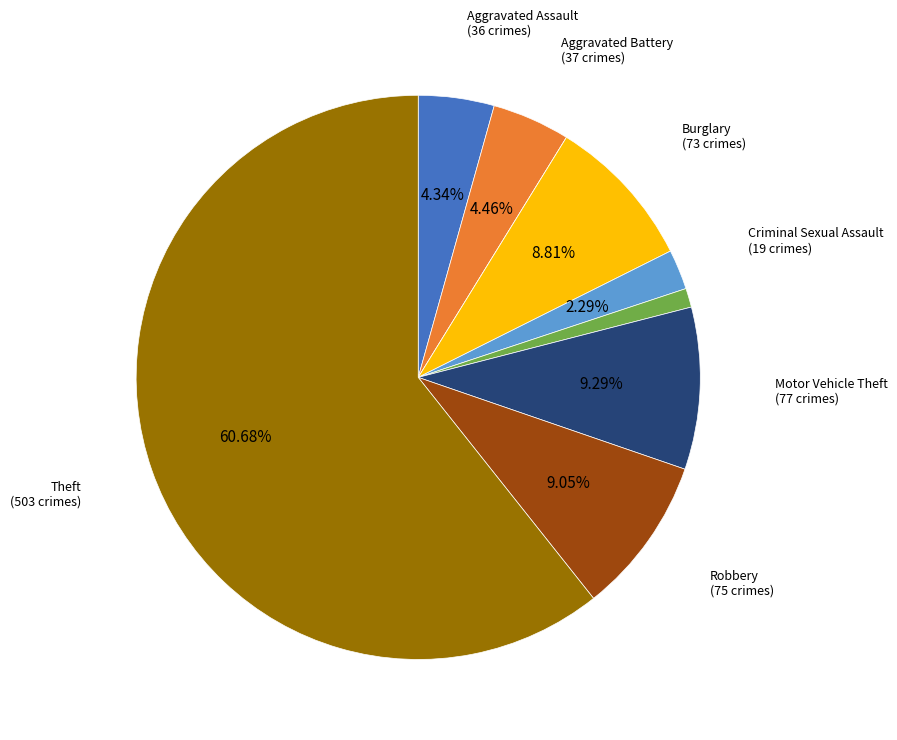

To the nearest percent, what is the average slice percentage?

11%